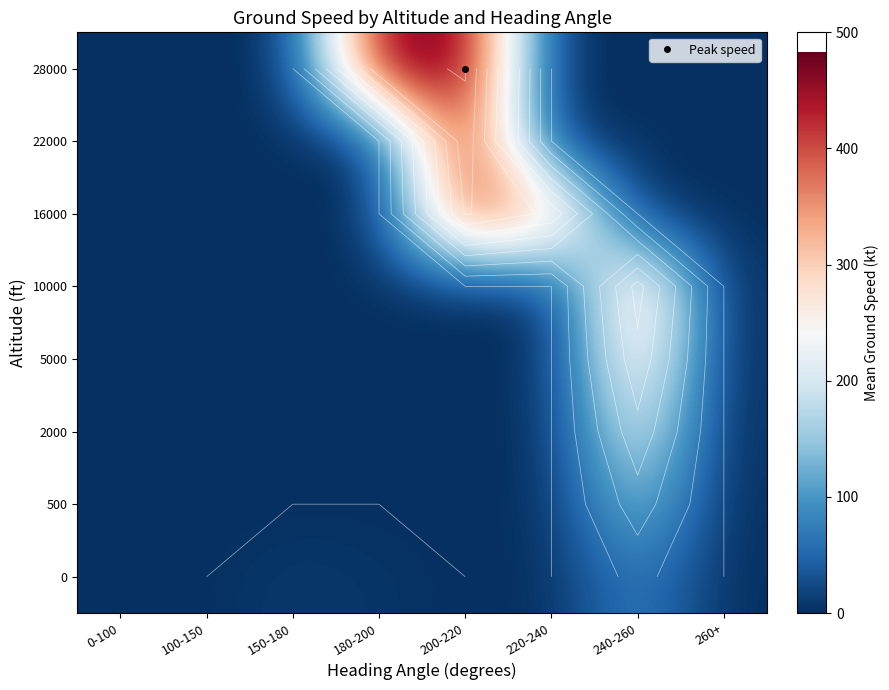

Is the value of 5000 at 240-260 greater than the value of 22000 at 150-180?

Yes